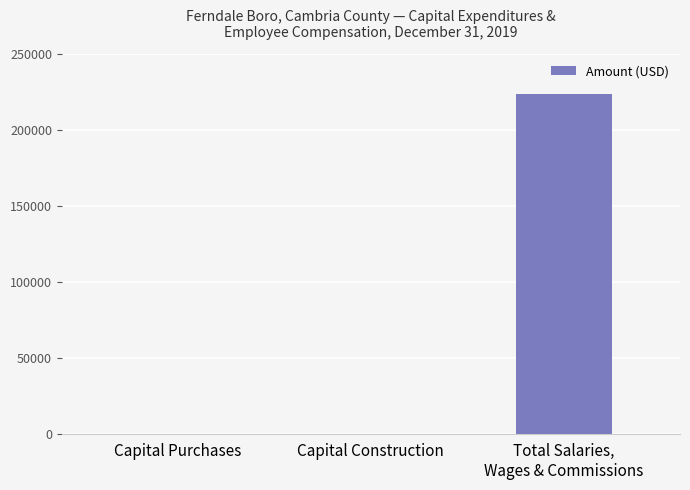

The chart shows a value of 0 at Capital Purchases. True or false?

True